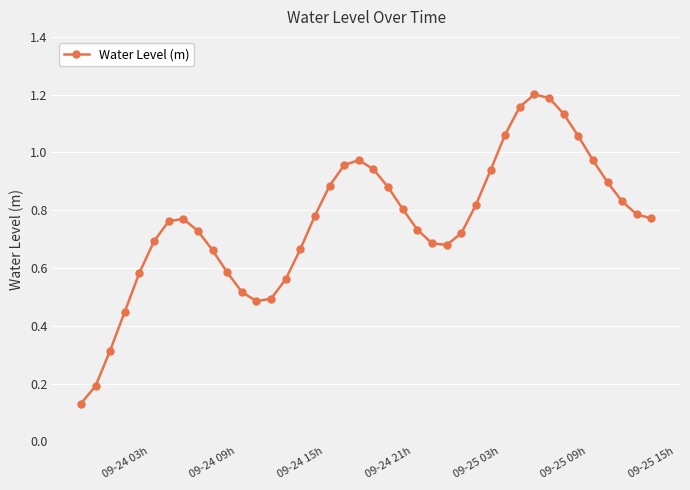

True or false: there are more than 0 points higher than both neighbors.

True